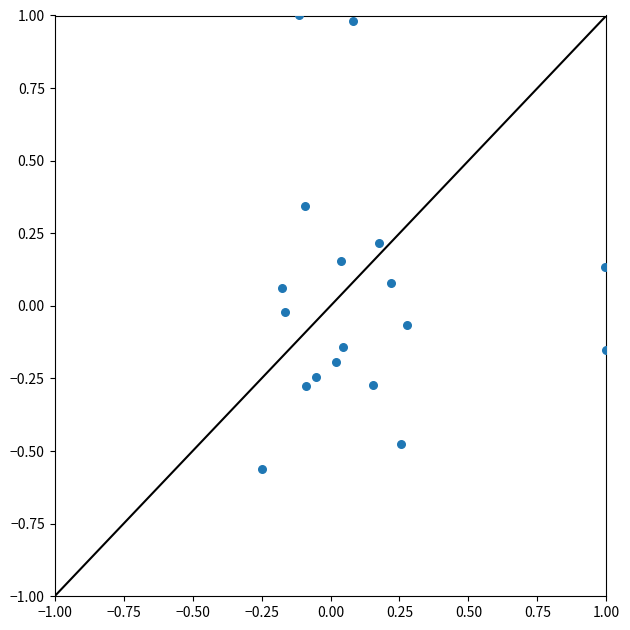

What is the range of Y values (max minus min)?

1.6